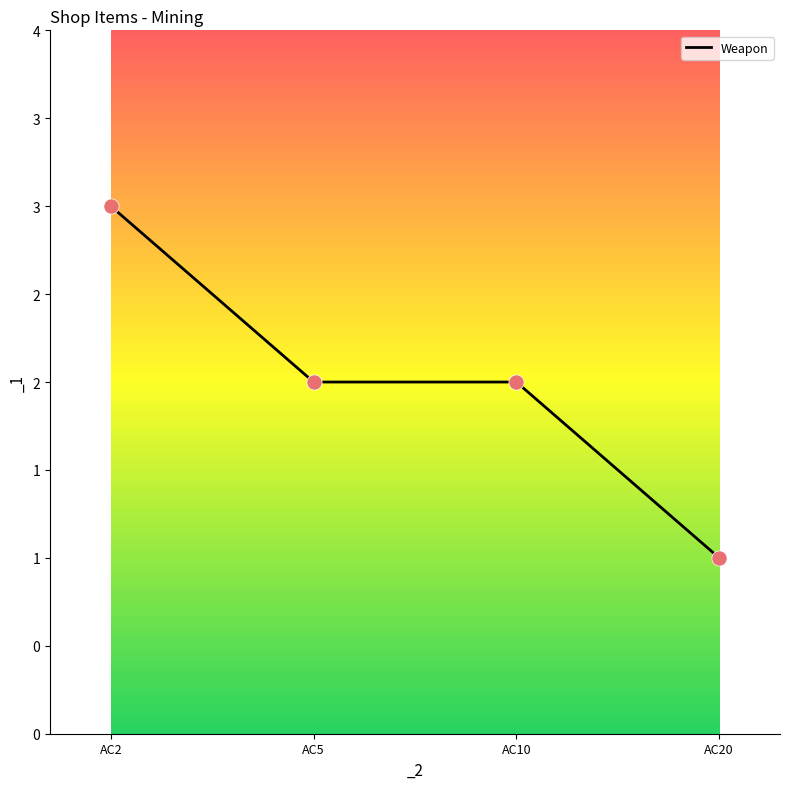

Which has a higher value, AC2 or AC5?

AC2